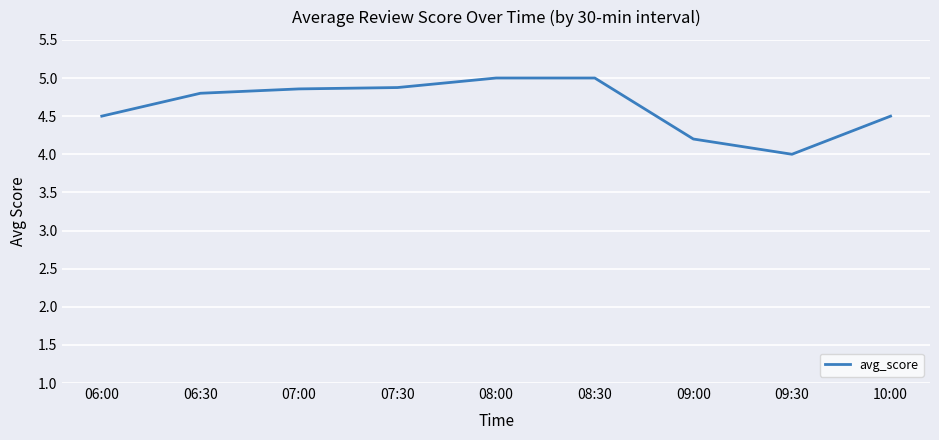

What position from the right is 09:00?

3